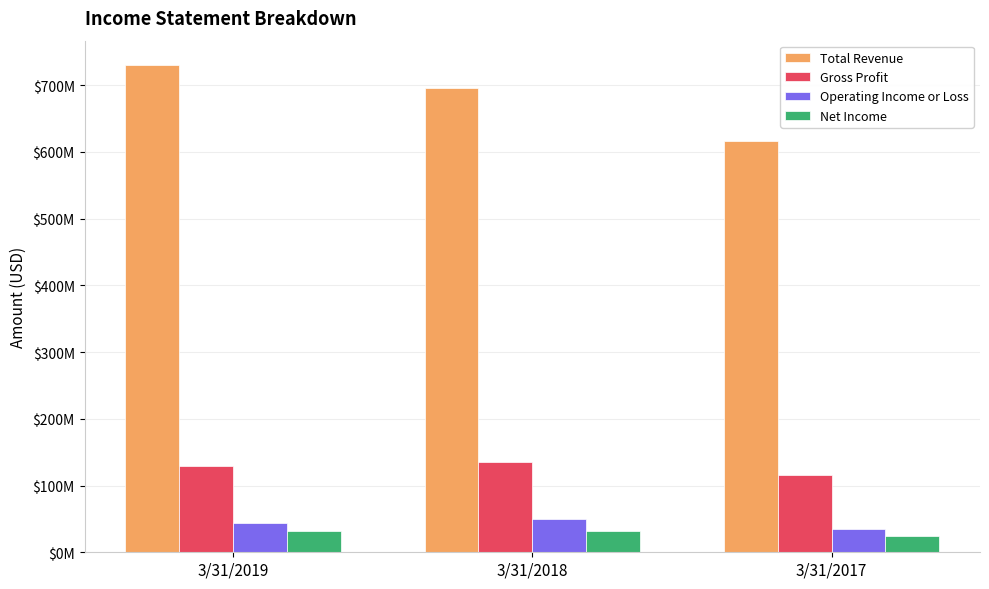

The value of Gross Profit at 3/31/2017 is 115921000. True or false?

True